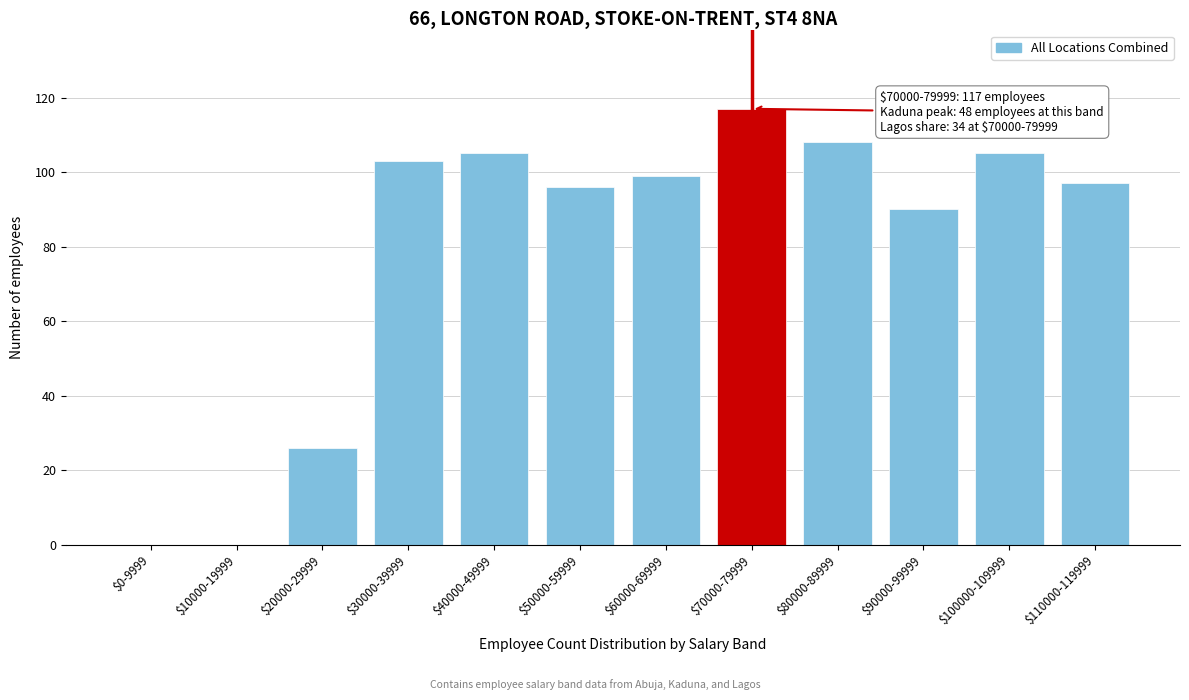

What is the sum of all values?

946